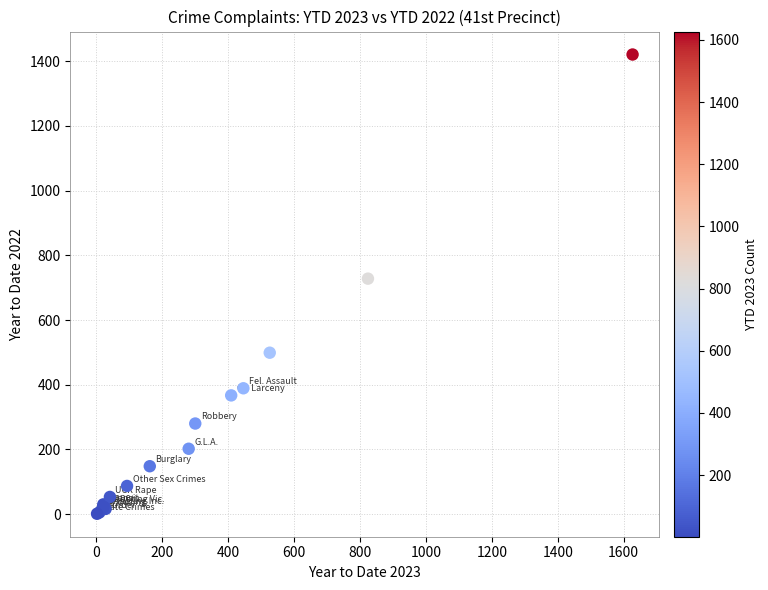

What Y value in the scatter plot is closest to 711?

728